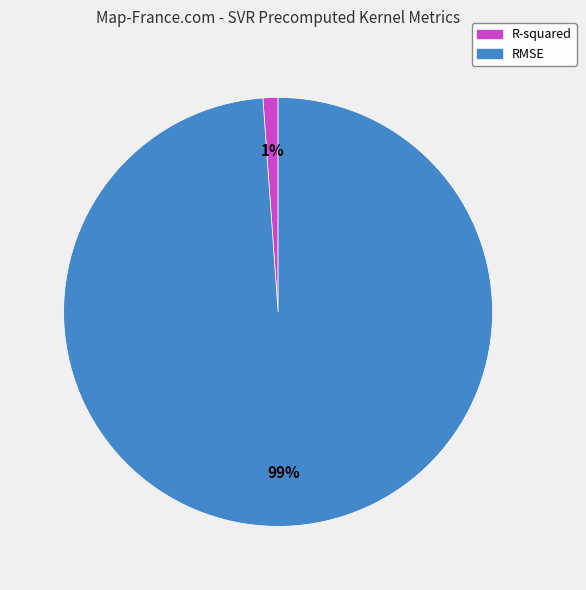

Which slice represents more than half of the pie?

RMSE